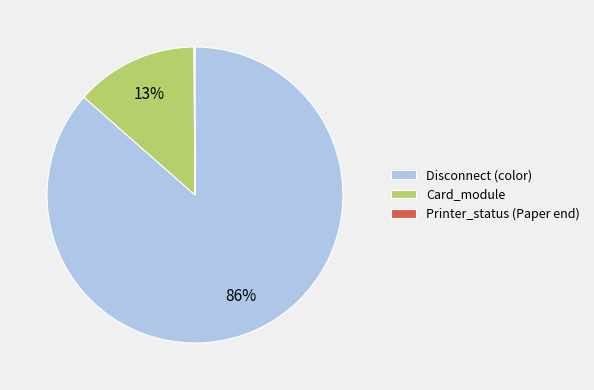

Is the sum of Disconnect (color) and Card_module greater than half?

Yes